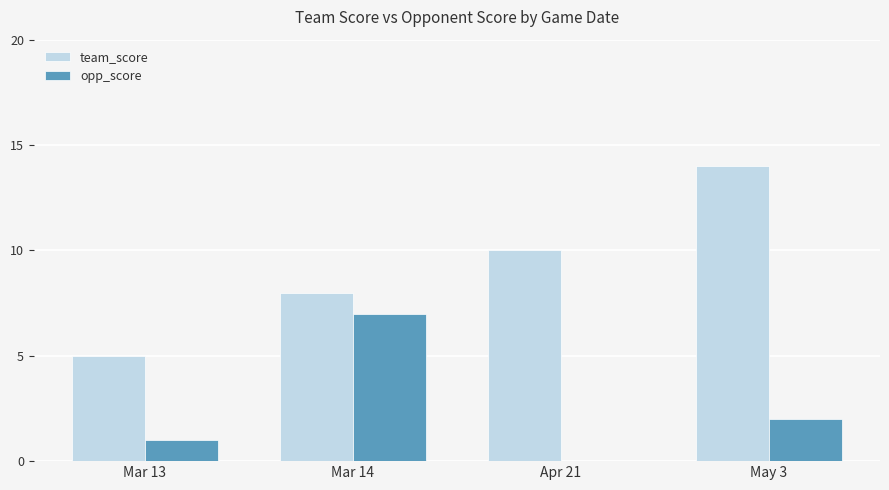

How many positive values does the opp_score series have?

3